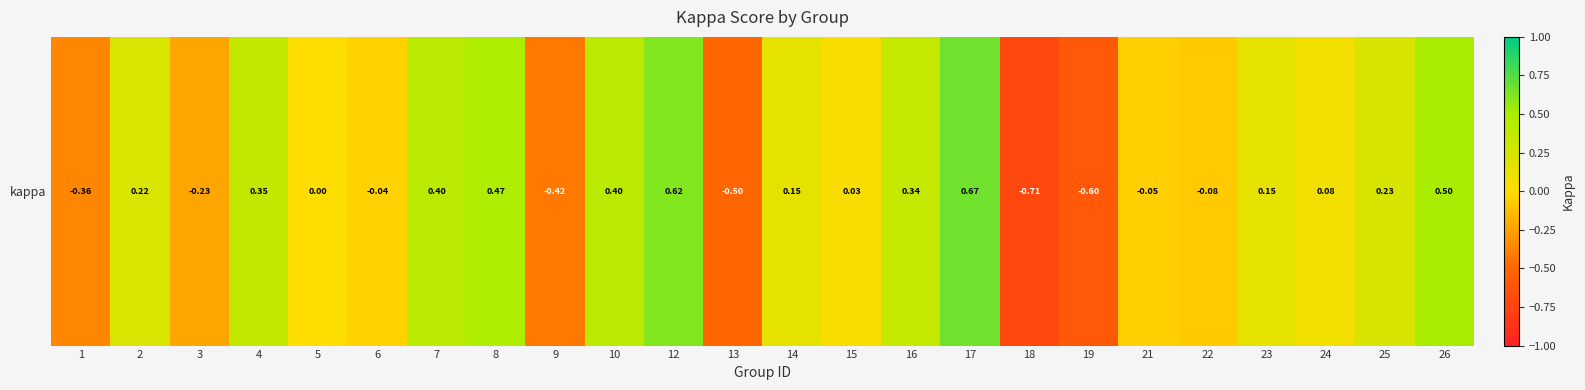

What is the difference between the values at 10 and 1?

0.8